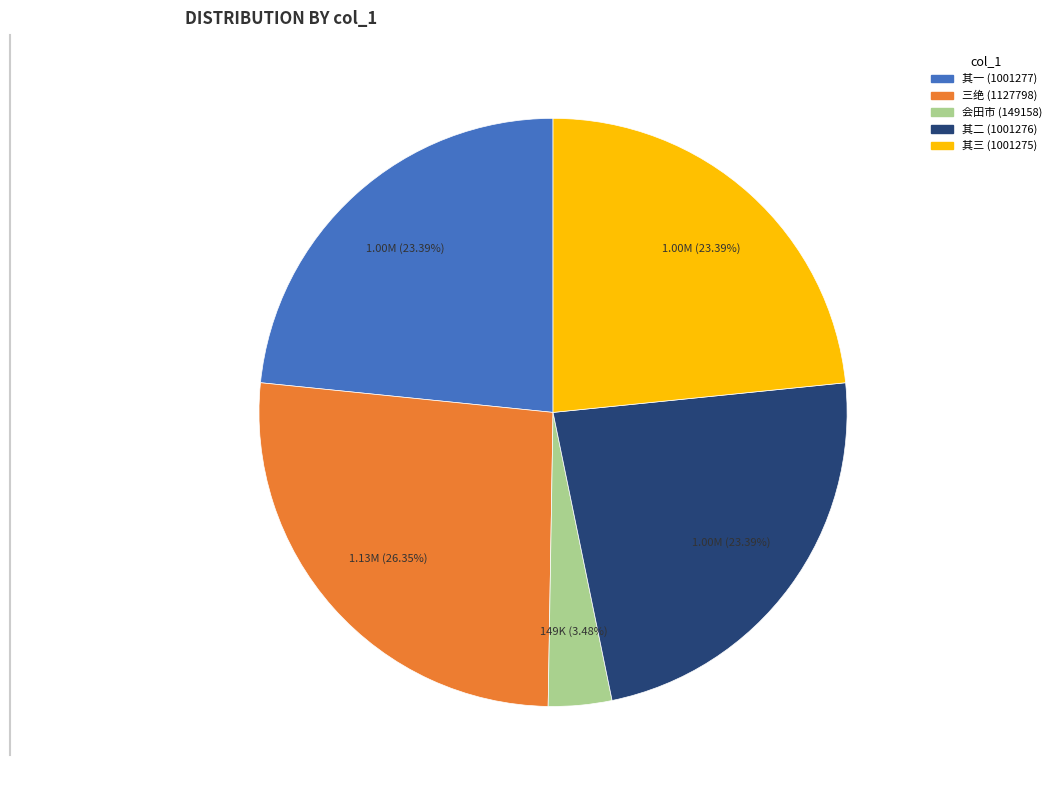

To the nearest percent, what is the difference between the largest and smallest slice percentages?

23%